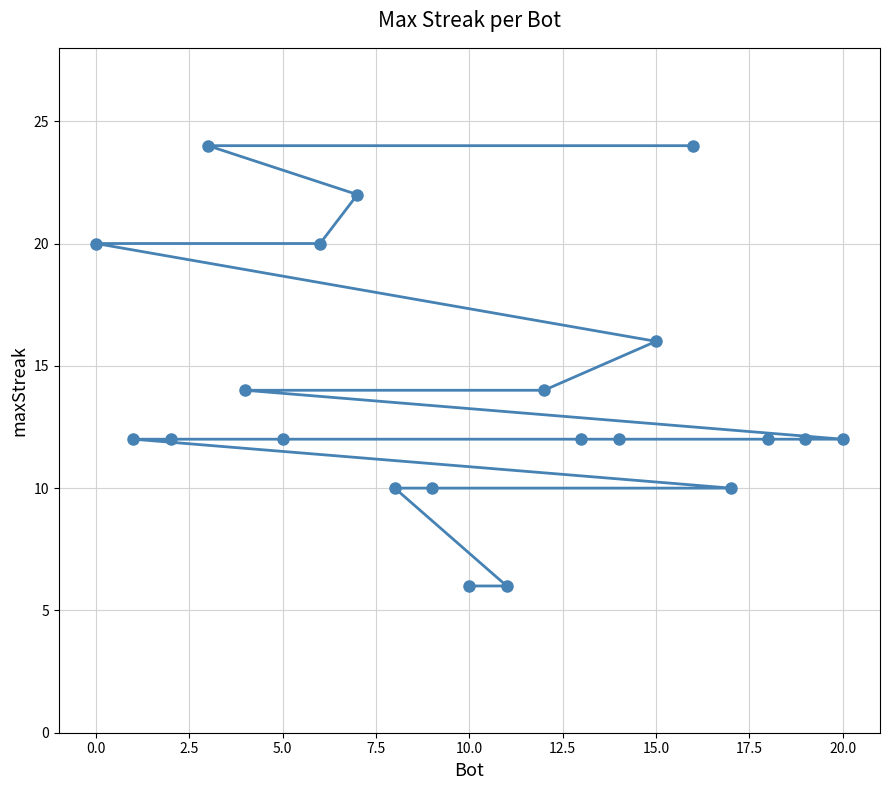

What is the smallest value displayed?

6